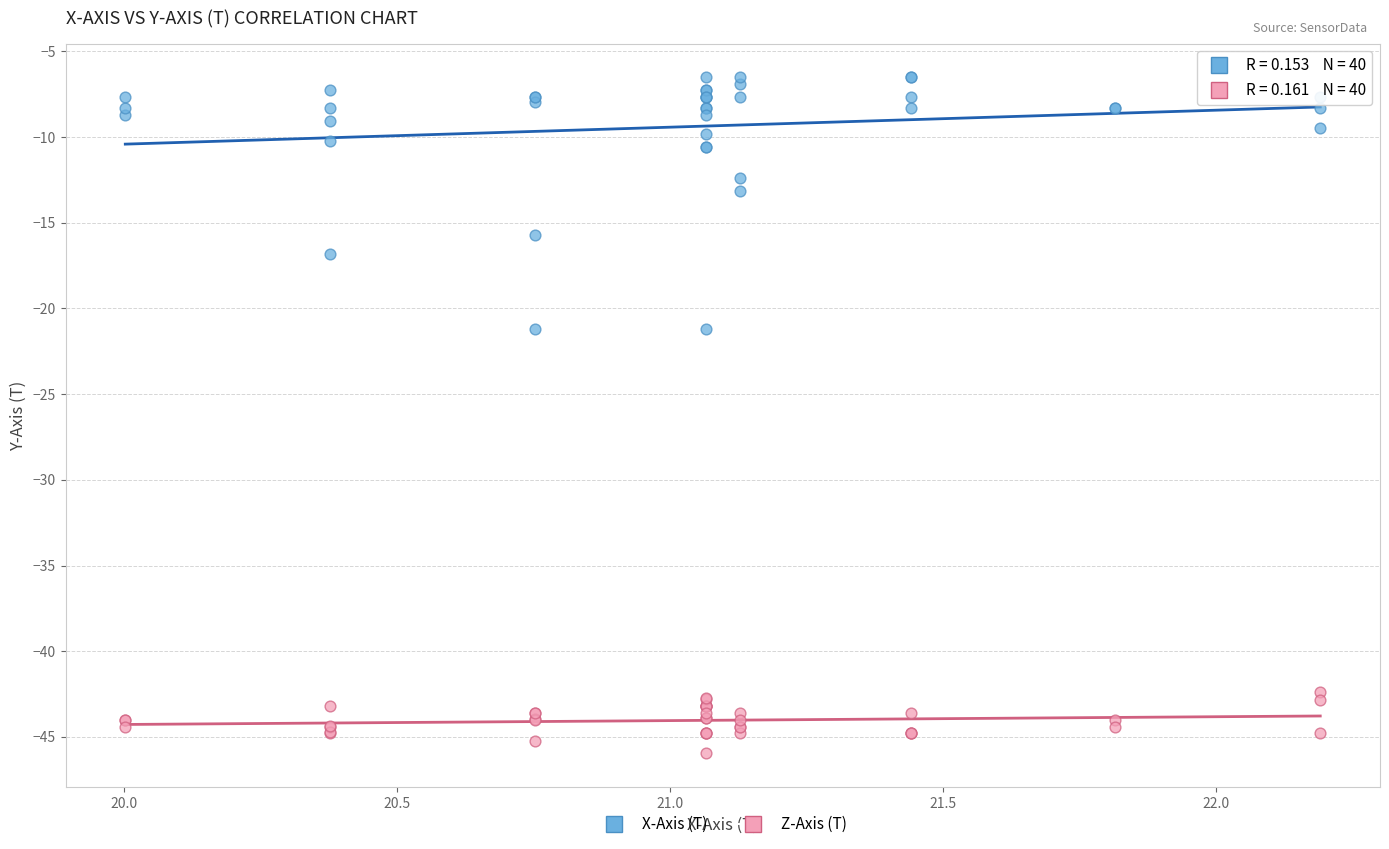

Which series has the largest Y range (max minus min)?

X-Axis (T)